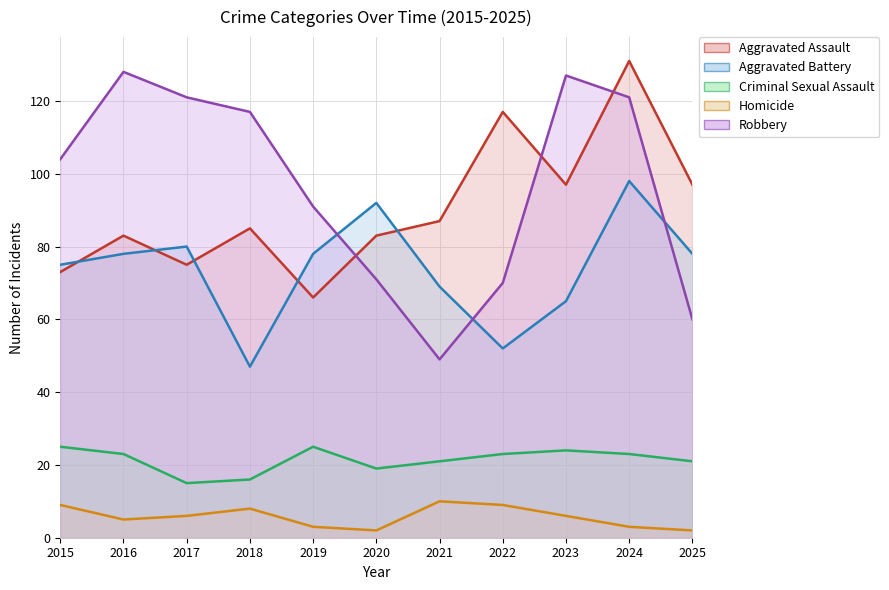

How many lines are shown in the chart?

5